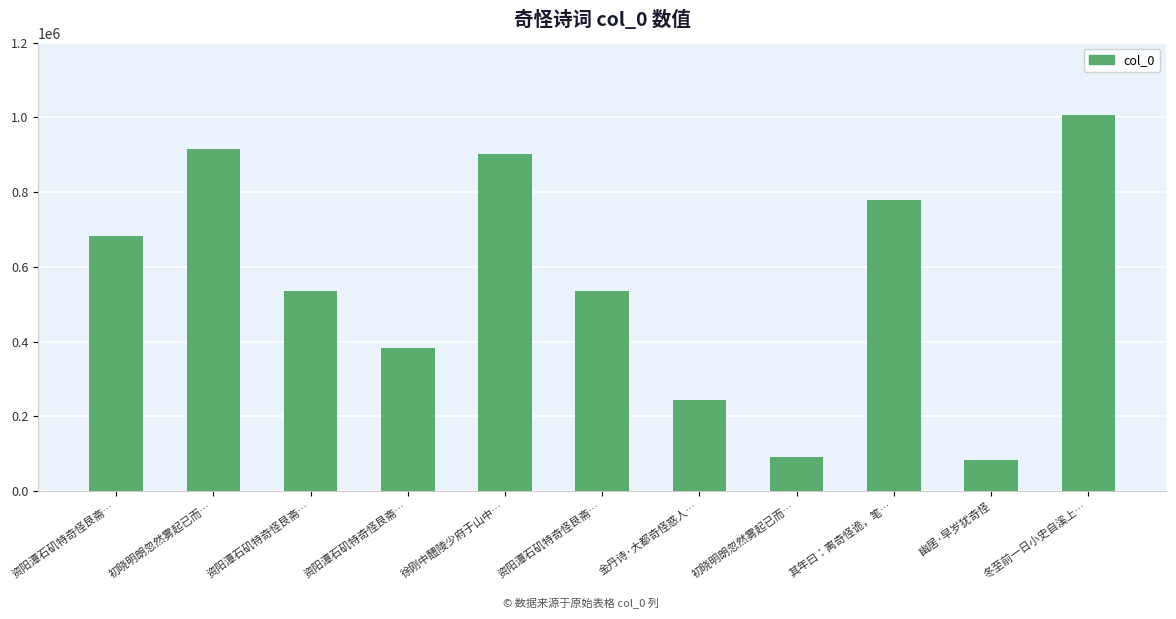

How many bars are there in total?

11